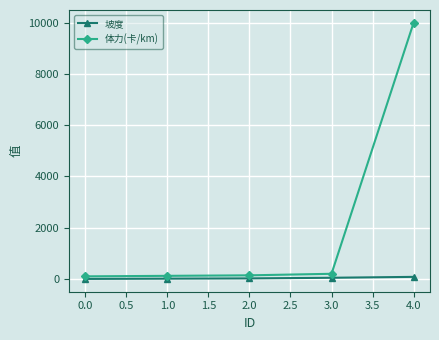

What are all the series names shown in the legend?

坡度, 体力(卡/km)